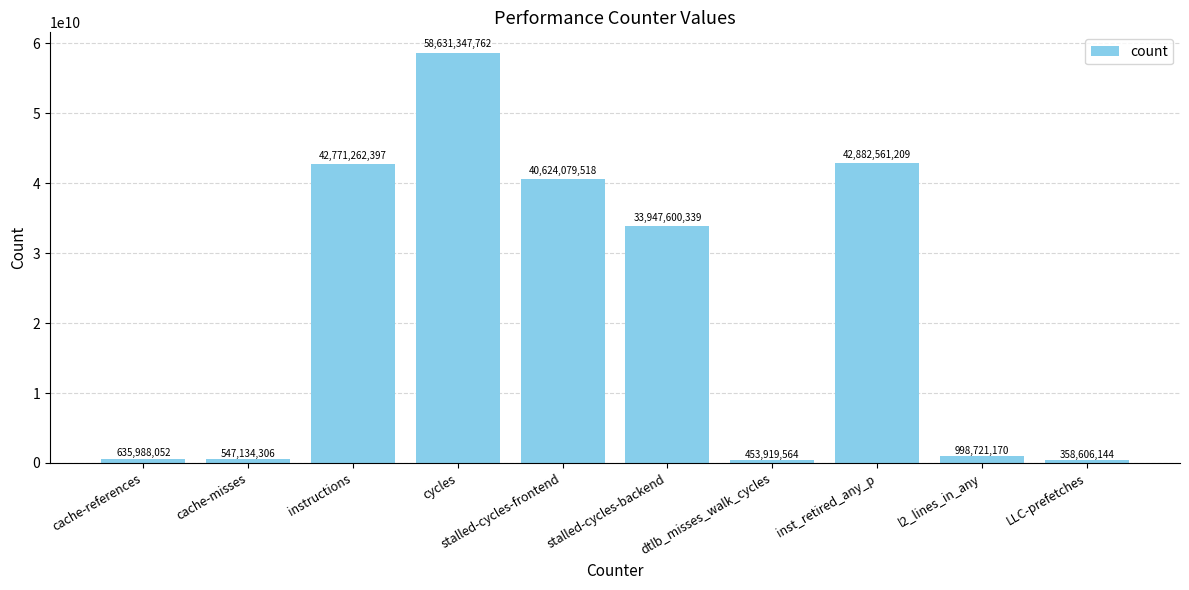

At which label is the value closest to 29494976953?

stalled-cycles-backend